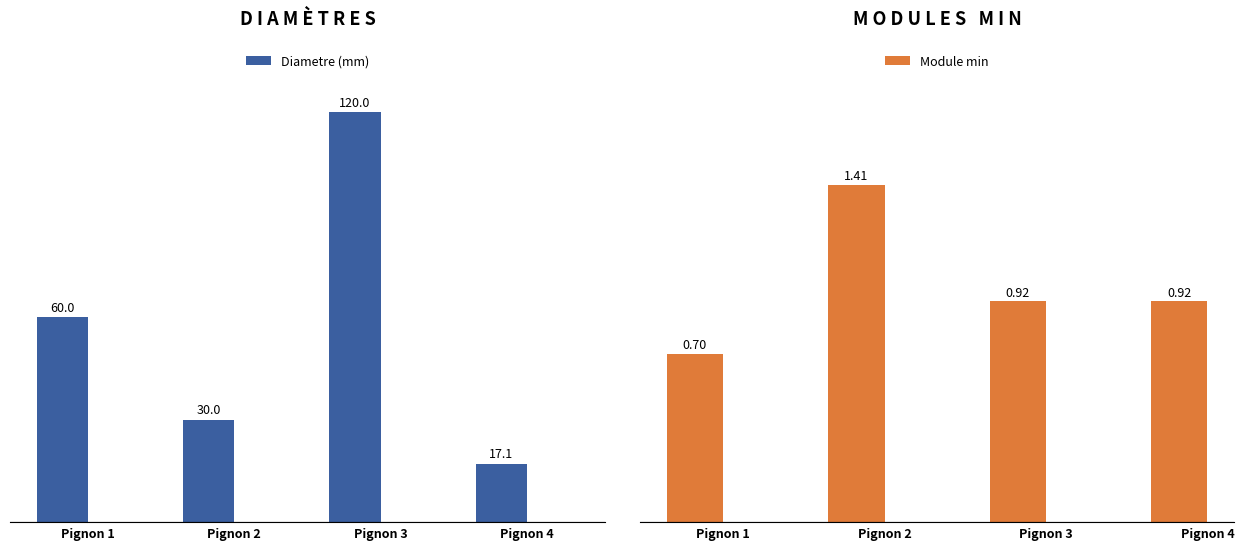

The value of Module min at Pignon 2 is 0.4. True or false?

False